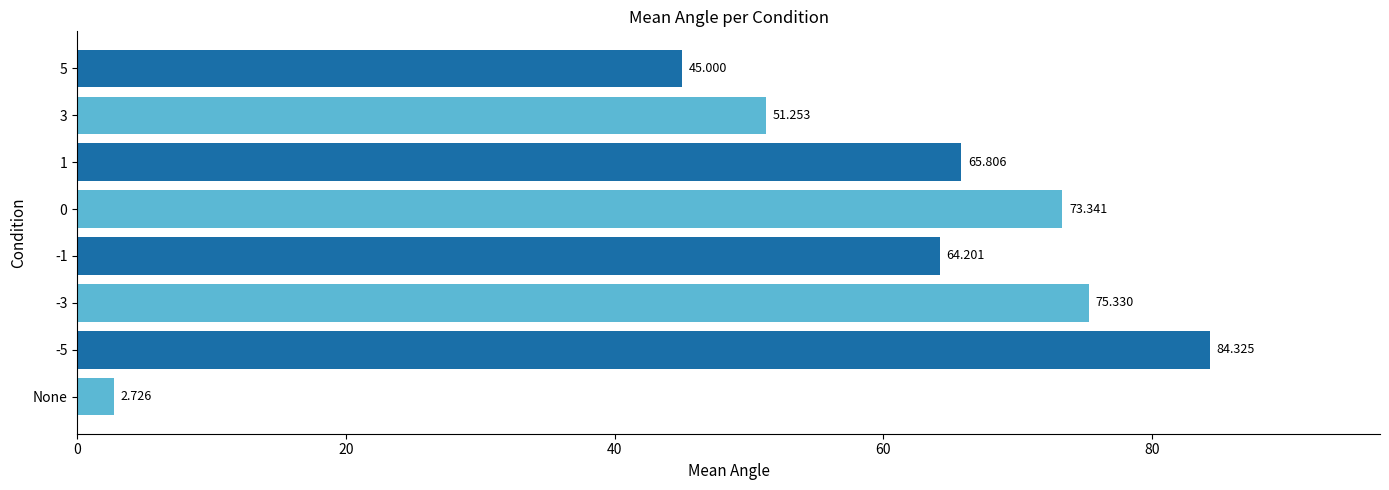

What is the difference between the maximum and minimum values in the odd conditions series?

39.3